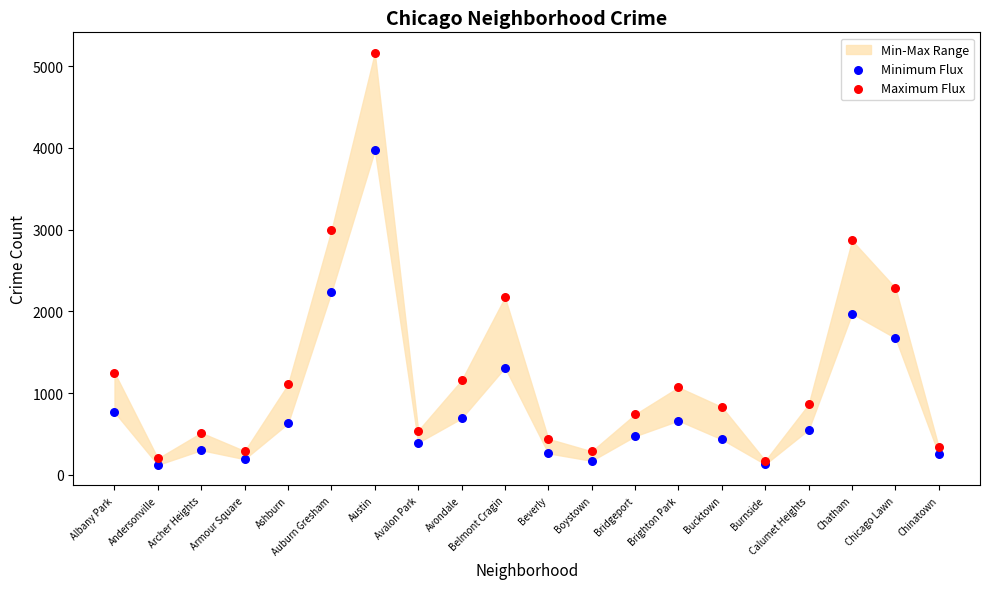

Across all series, what Y value is closest to 2643?

2869